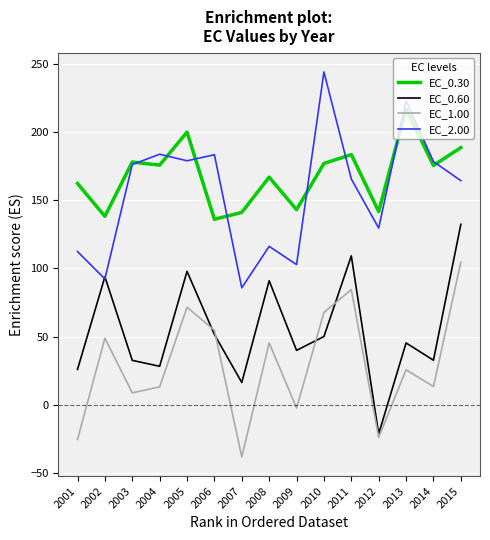

At which category is the sum across all series the highest?

2015